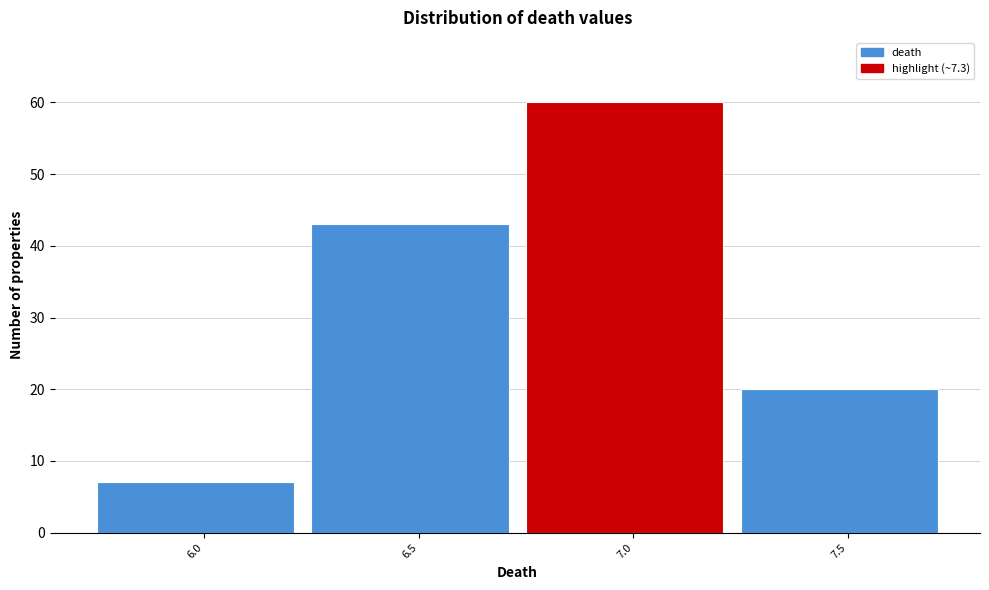

Reading left to right, what are all the values shown in this chart?

6.0=7	6.5=43	7.0=60	7.5=20